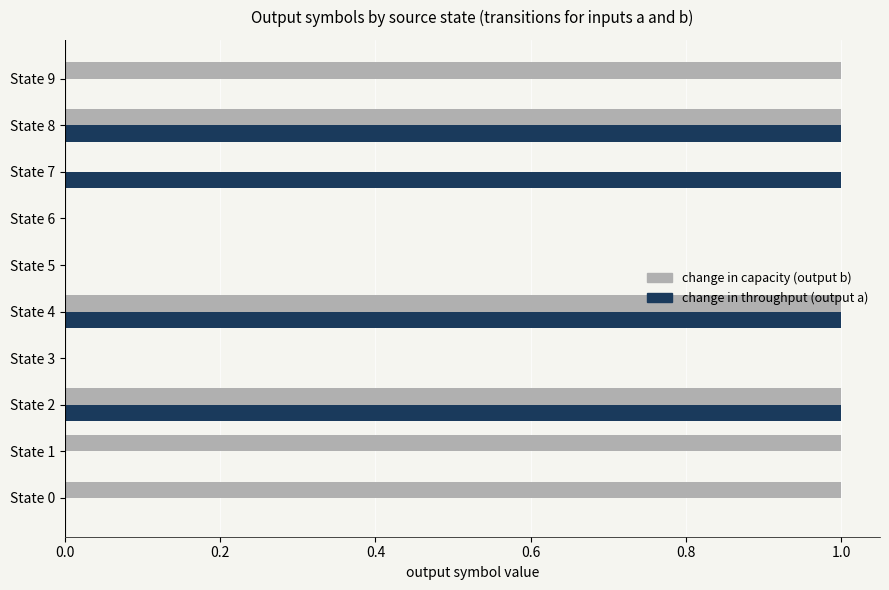

What is the sum of all change in capacity (output b) values?

6